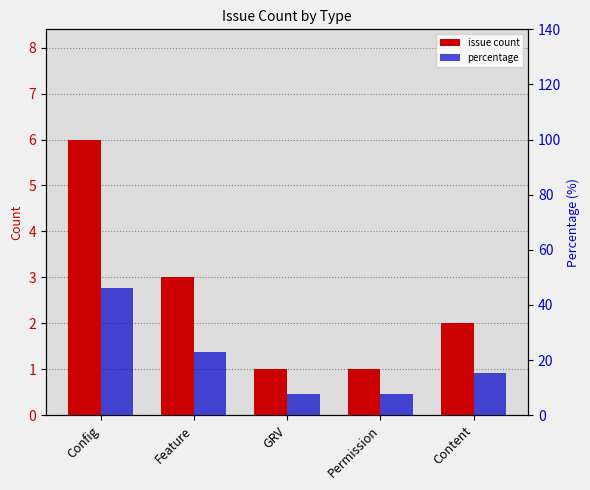

Where does the issue count series first go above 2?

Config